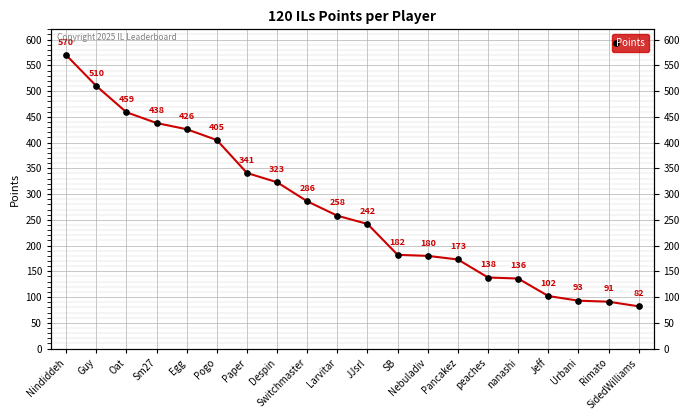

Reading left to right, extract all data points from this chart.

570	510	459	438	426	405	341	323	286	258	242	182	180	173	138	136	102	93	91	82